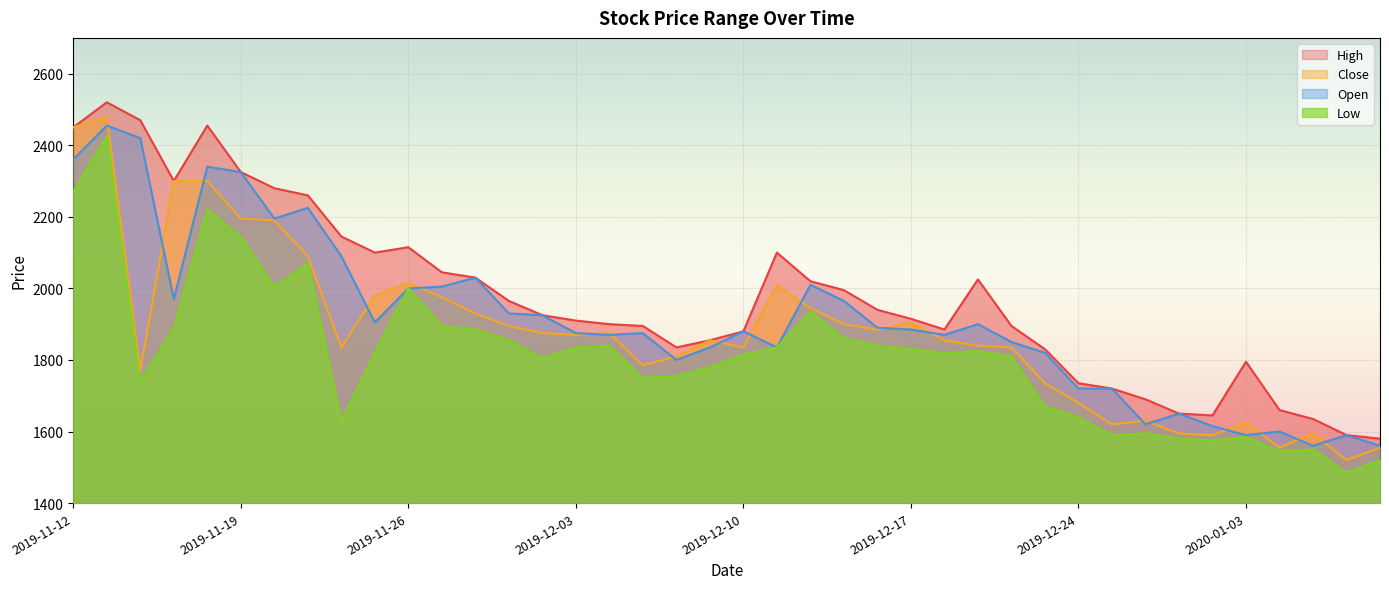

Reading left to right, transcribe all the data shown in this chart.

High: 2019-11-12=2450	2019-11-13=2520	2019-11-14=2470	2019-11-15=2300	2019-11-18=2455	2019-11-19=2325	2019-11-20=2280	2019-11-21=2260	2019-11-22=2145	2019-11-25=2100	2019-11-26=2115	2019-11-27=2045	2019-11-28=2030	2019-11-29=1965	2019-12-02=1925	2019-12-03=1910	2019-12-04=1900	2019-12-05=1895	2019-12-06=1835	2019-12-09=1855	2019-12-10=1880	2019-12-11=2100	2019-12-12=2020	2019-12-13=1995	2019-12-16=1940	2019-12-17=1915	2019-12-18=1885	2019-12-19=2025	2019-12-20=1895	2019-12-23=1830	2019-12-24=1735	2019-12-26=1720	2019-12-27=1690	2019-12-30=1650	2020-01-02=1645	2020-01-03=1795	2020-01-06=1660	2020-01-07=1635	2020-01-08=1590	2020-01-09=1580
Close: 2019-11-12=2450	2019-11-13=2480	2019-11-14=1770	2019-11-15=2300	2019-11-18=2300	2019-11-19=2195	2019-11-20=2190	2019-11-21=2090	2019-11-22=1835	2019-11-25=1980	2019-11-26=2015	2019-11-27=1975	2019-11-28=1930	2019-11-29=1895	2019-12-02=1875	2019-12-03=1870	2019-12-04=1875	2019-12-05=1785	2019-12-06=1810	2019-12-09=1855	2019-12-10=1835	2019-12-11=2010	2019-12-12=1945	2019-12-13=1900	2019-12-16=1885	2019-12-17=1905	2019-12-18=1855	2019-12-19=1840	2019-12-20=1835	2019-12-23=1735	2019-12-24=1680	2019-12-26=1620	2019-12-27=1630	2019-12-30=1595	2020-01-02=1590	2020-01-03=1625	2020-01-06=1555	2020-01-07=1595	2020-01-08=1520	2020-01-09=1555
Low: 2019-11-12=2270	2019-11-13=2425	2019-11-14=1740	2019-11-15=1890	2019-11-18=2220	2019-11-19=2145	2019-11-20=2005	2019-11-21=2070	2019-11-22=1630	2019-11-25=1820	2019-11-26=2000	2019-11-27=1895	2019-11-28=1885	2019-11-29=1855	2019-12-02=1805	2019-12-03=1835	2019-12-04=1840	2019-12-05=1750	2019-12-06=1755	2019-12-09=1780	2019-12-10=1815	2019-12-11=1835	2019-12-12=1935	2019-12-13=1860	2019-12-16=1840	2019-12-17=1830	2019-12-18=1820	2019-12-19=1825	2019-12-20=1810	2019-12-23=1670	2019-12-24=1640	2019-12-26=1590	2019-12-27=1595	2019-12-30=1580	2020-01-02=1575	2020-01-03=1585	2020-01-06=1545	2020-01-07=1550	2020-01-08=1485	2020-01-09=1520
Open: 2019-11-12=2360	2019-11-13=2455	2019-11-14=2420	2019-11-15=1970	2019-11-18=2340	2019-11-19=2325	2019-11-20=2195	2019-11-21=2225	2019-11-22=2090	2019-11-25=1905	2019-11-26=2000	2019-11-27=2005	2019-11-28=2030	2019-11-29=1930	2019-12-02=1925	2019-12-03=1875	2019-12-04=1870	2019-12-05=1875	2019-12-06=1800	2019-12-09=1835	2019-12-10=1880	2019-12-11=1835	2019-12-12=2010	2019-12-13=1965	2019-12-16=1890	2019-12-17=1885	2019-12-18=1870	2019-12-19=1900	2019-12-20=1850	2019-12-23=1820	2019-12-24=1720	2019-12-26=1720	2019-12-27=1620	2019-12-30=1650	2020-01-02=1615	2020-01-03=1590	2020-01-06=1600	2020-01-07=1560	2020-01-08=1590	2020-01-09=1560